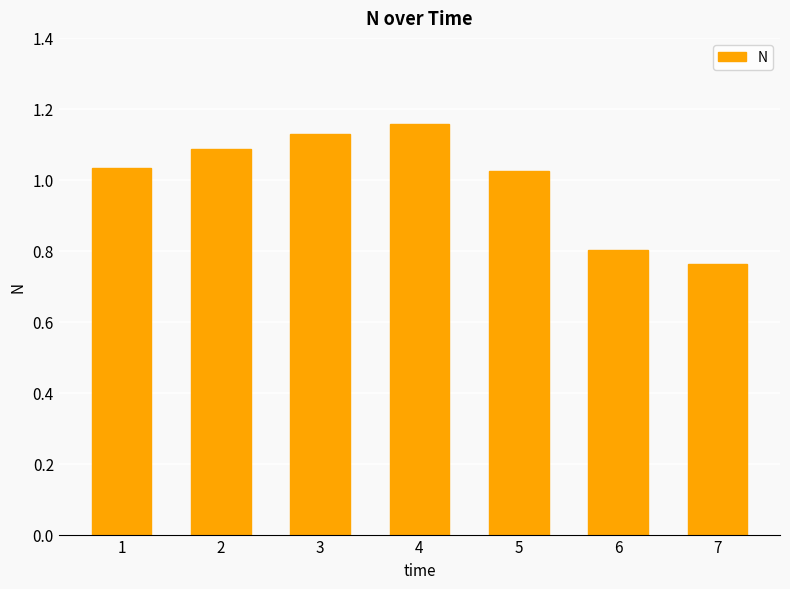

How many data points are less than 1?

2